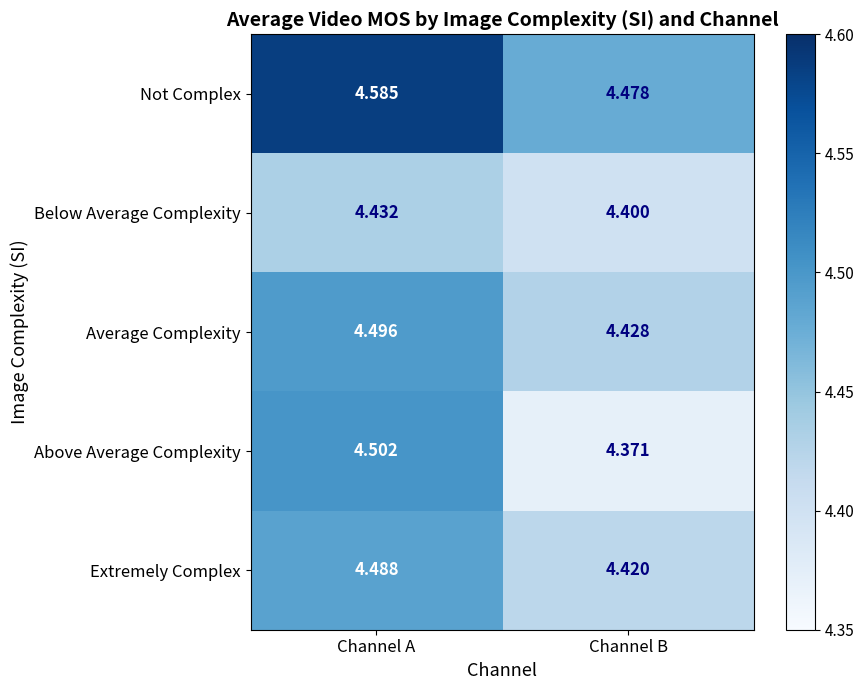

At Channel B, list the series in order from largest to smallest.

Not Complex, Average Complexity, Extremely Complex, Below Average Complexity, Above Average Complexity